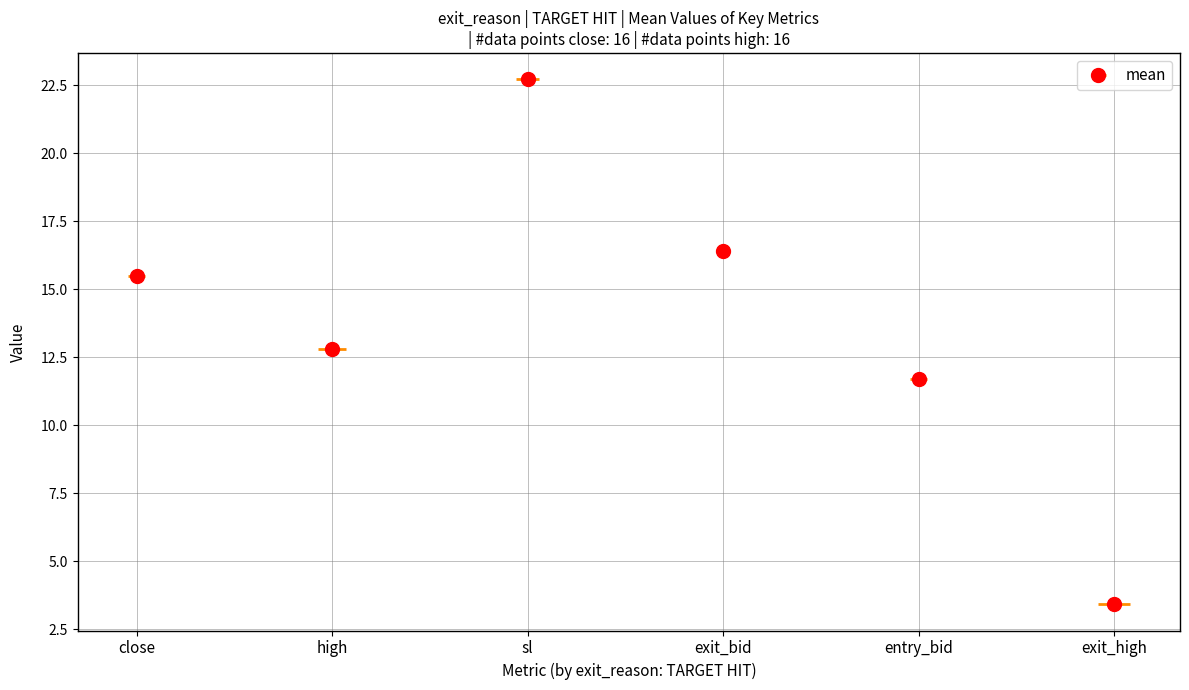

Which series has the largest range (max minus min)?

exit_high